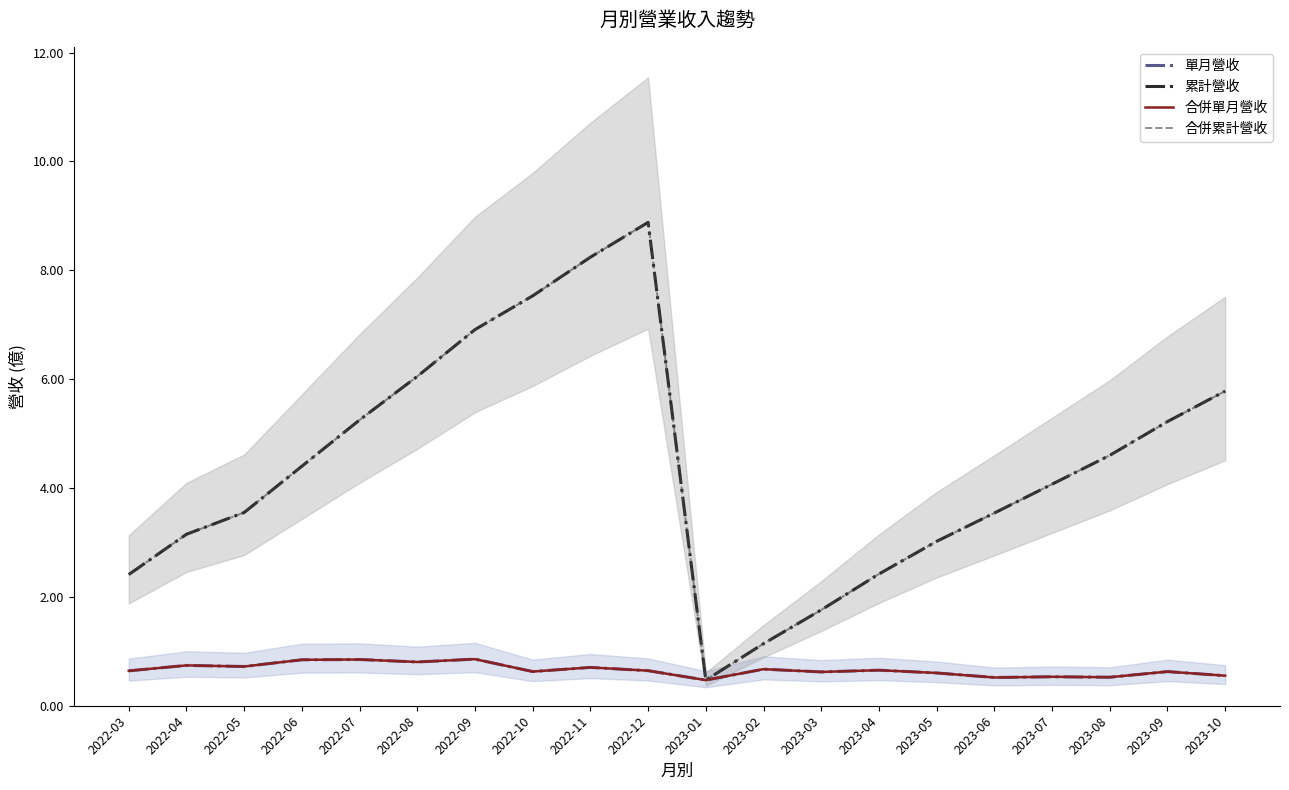

Does the chart have visible grid lines?

No